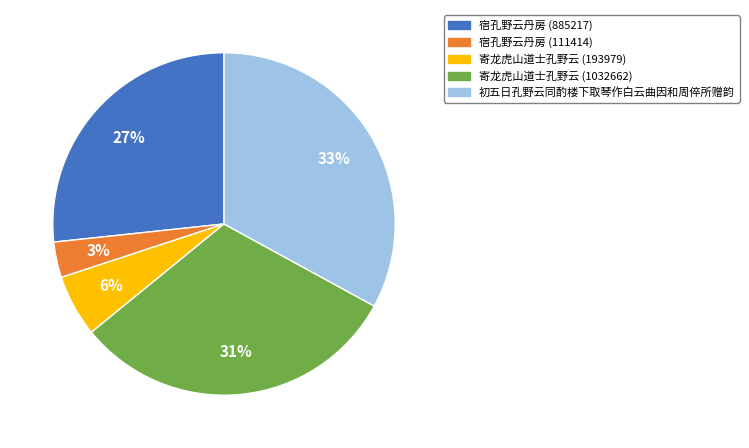

Which category has the smallest portion of the pie?

宿孔野云丹房 (111414)